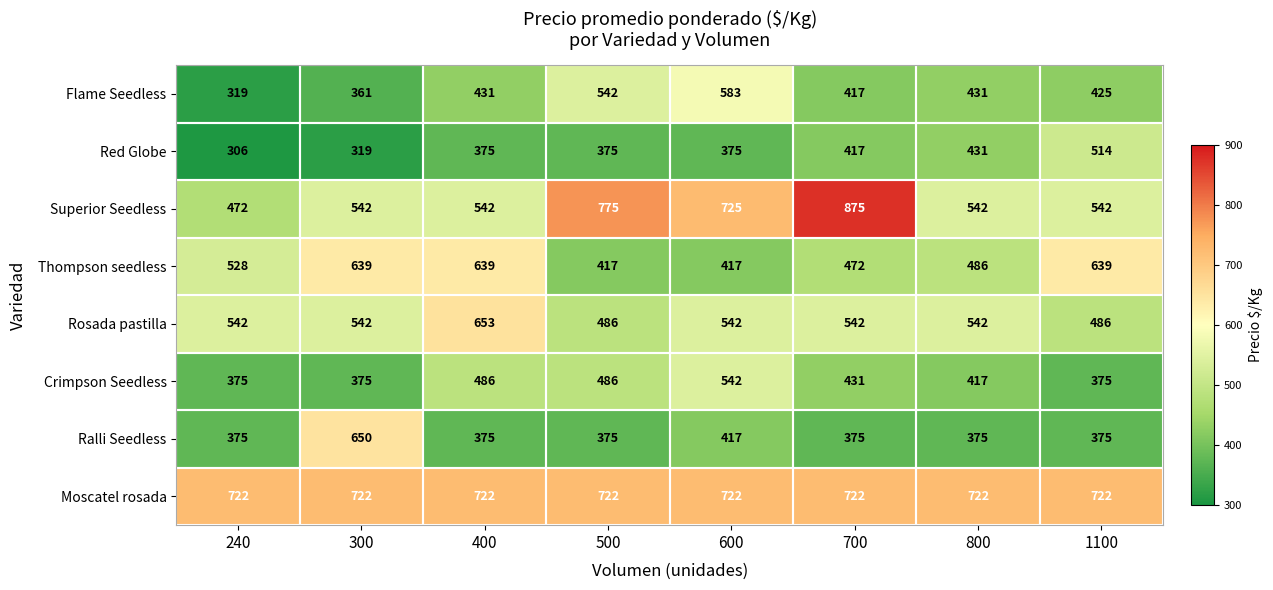

Where is Crimpson Seedless nearest to the value 458?

700